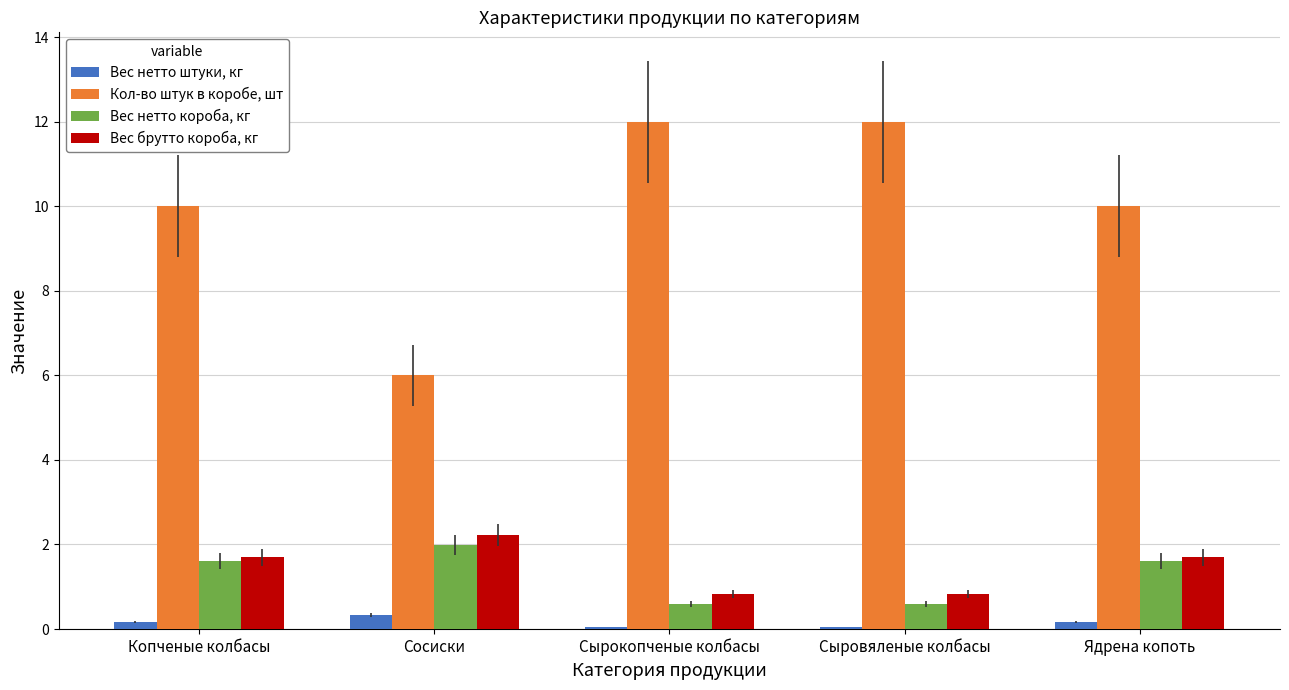

Which series has the widest spread of values?

Кол-во штук в коробе, шт